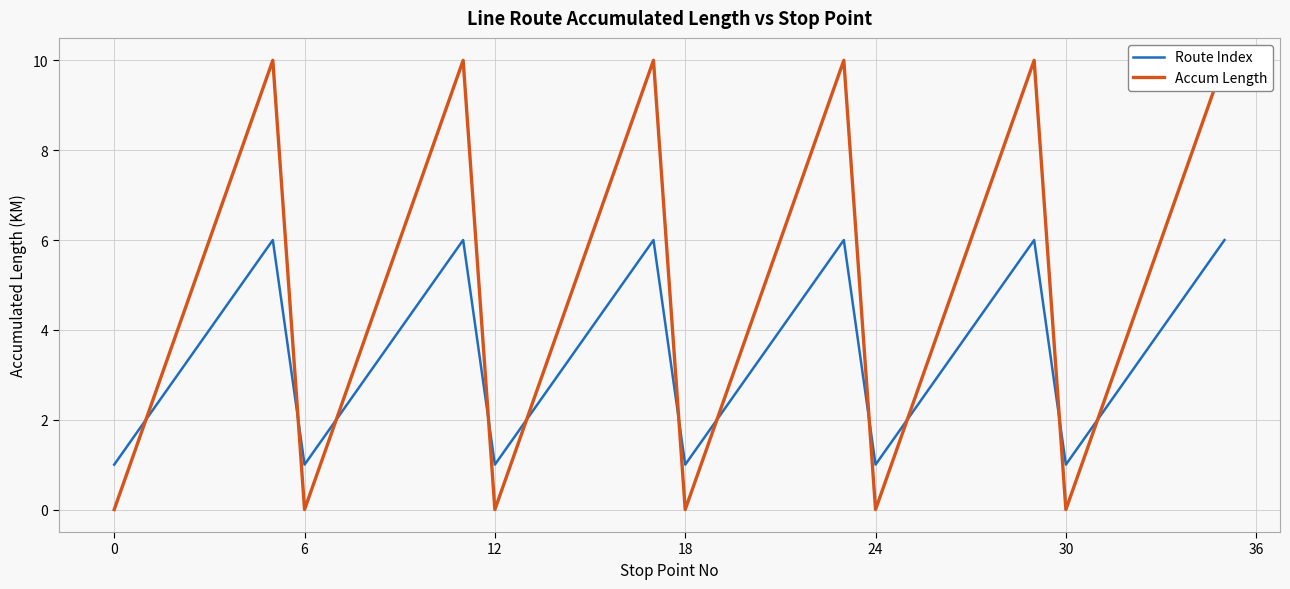

The value of Route Index at 6 is 2. True or false?

False